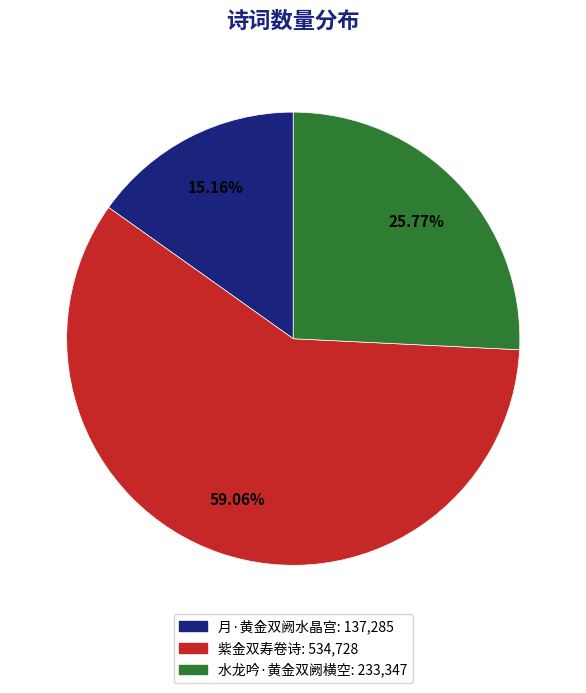

Is the sum of 月·黄金双阙水晶宫 and 水龙吟·黄金双阙横空 greater than half?

No